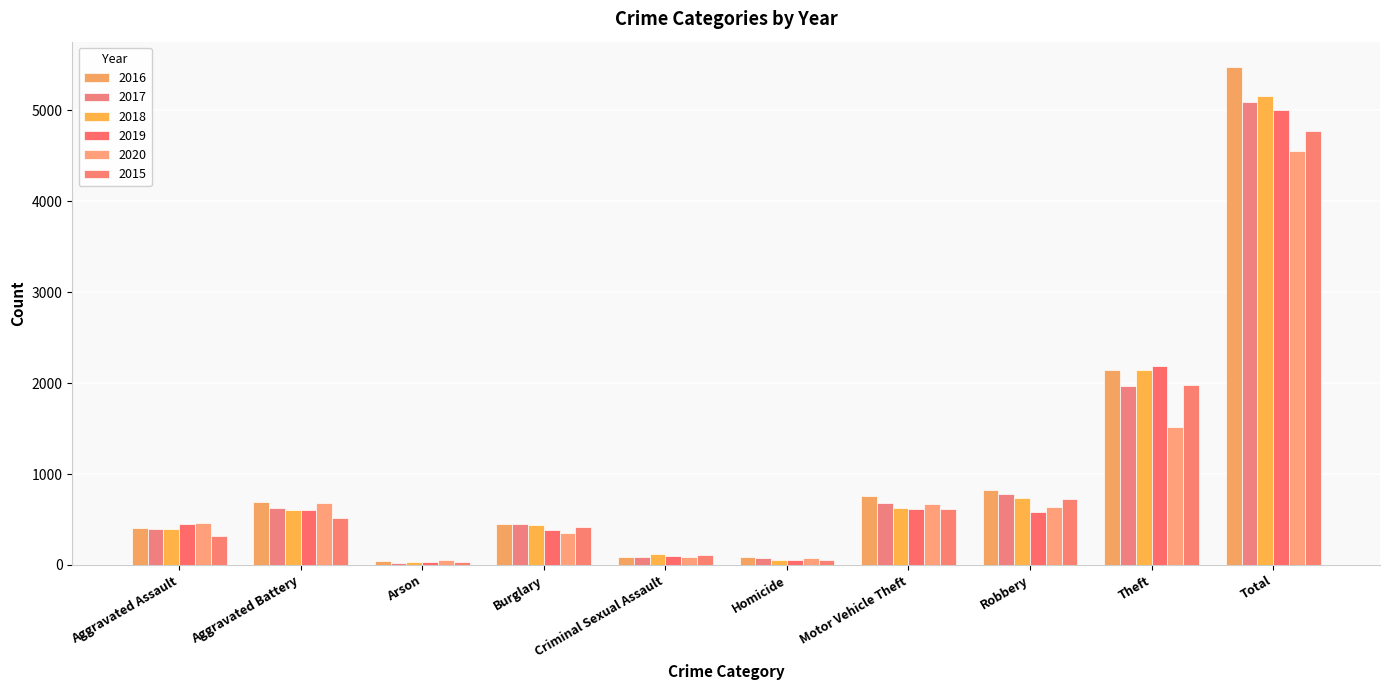

How many values in the 2016 series are below 691?

5